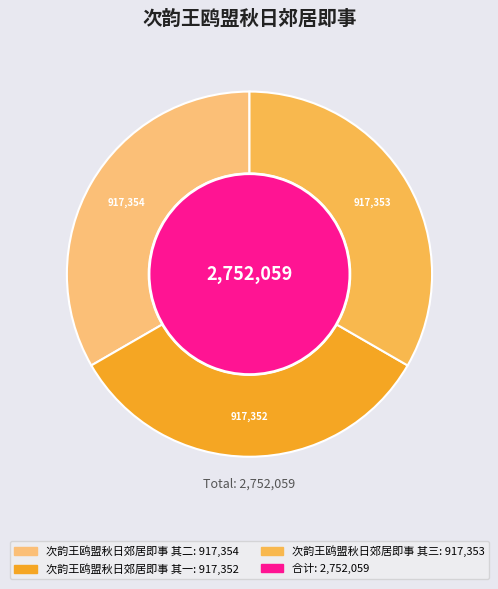

What percentage is the 次韵王鸥盟秋日郊居即事 其一 slice, to the nearest percent?

33%